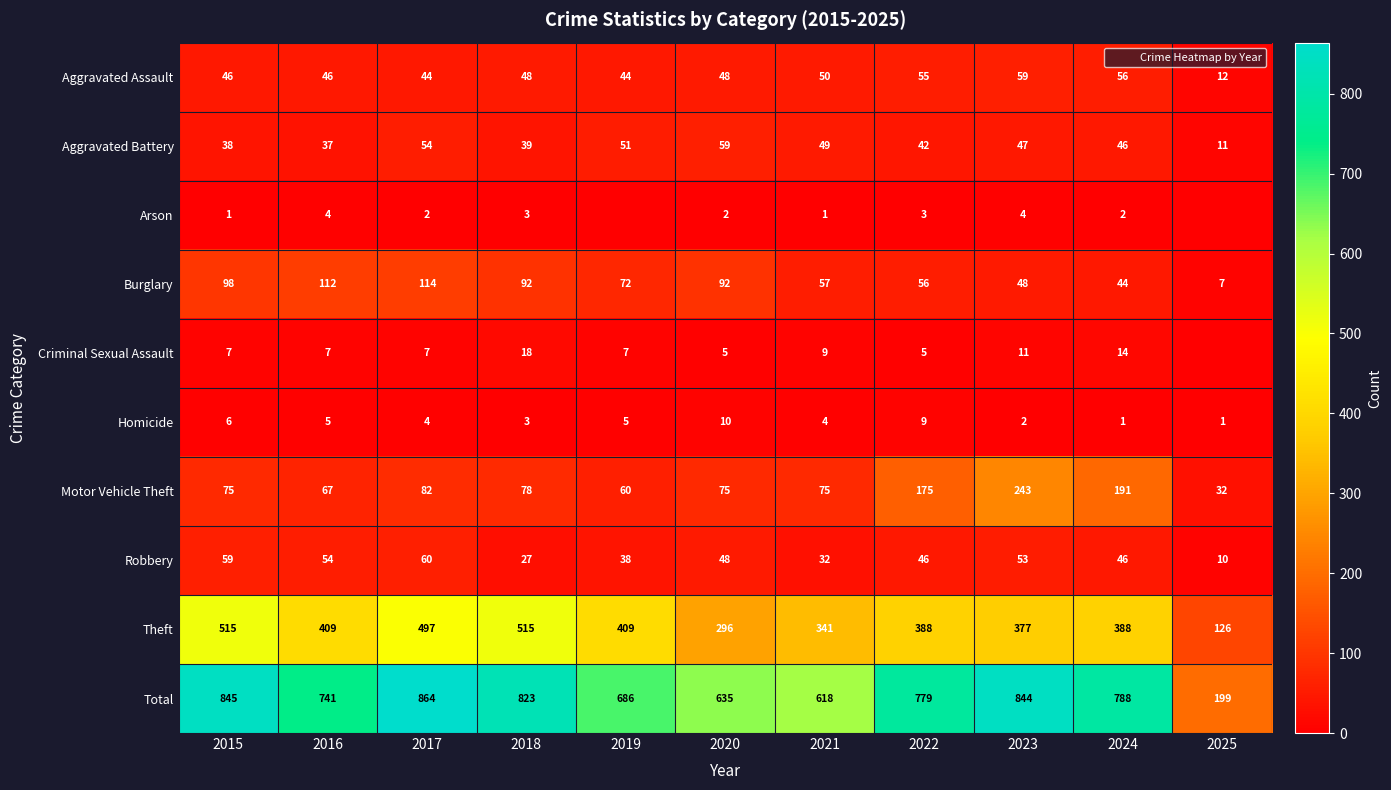

At which label does Robbery reach its minimum?

2025